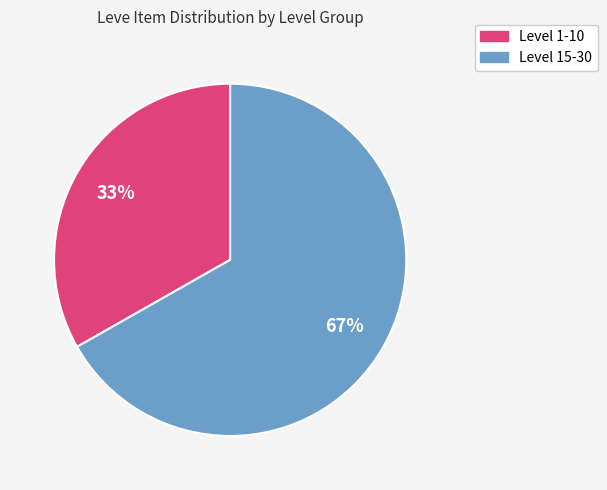

Does any single category account for the majority?

Yes